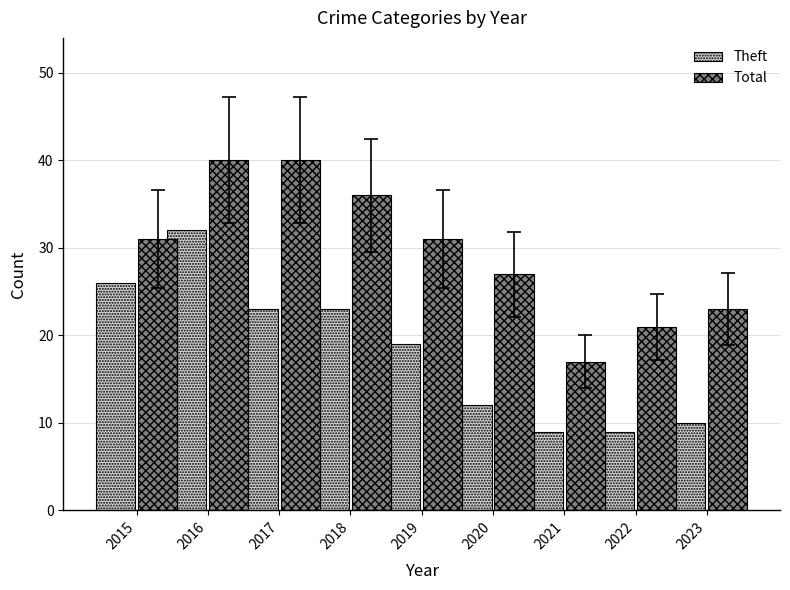

Where is Total nearest to the value 28?

2020